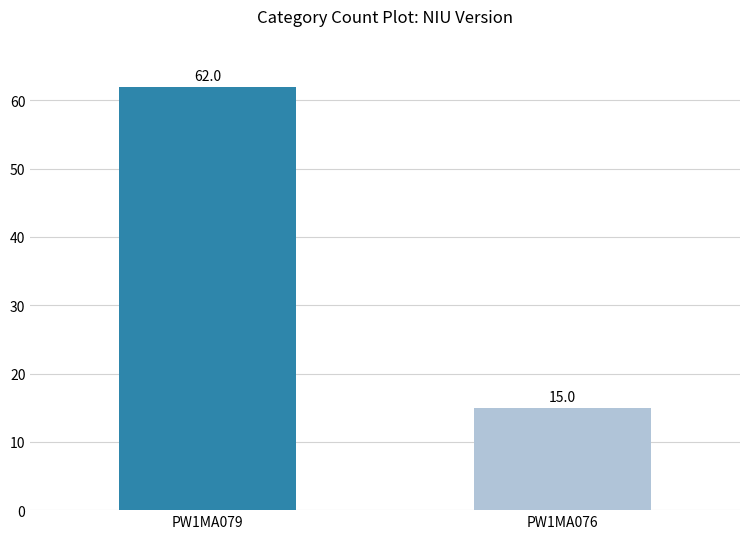

How many values are between 15 and 62?

2